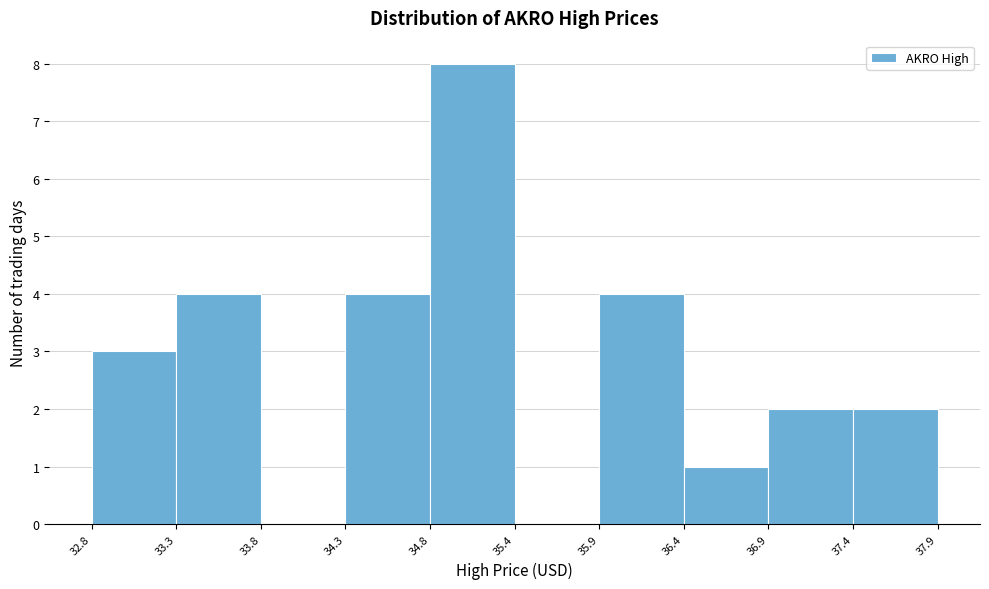

Which range on the x-axis has the tallest bar?

34.8 to 35.4